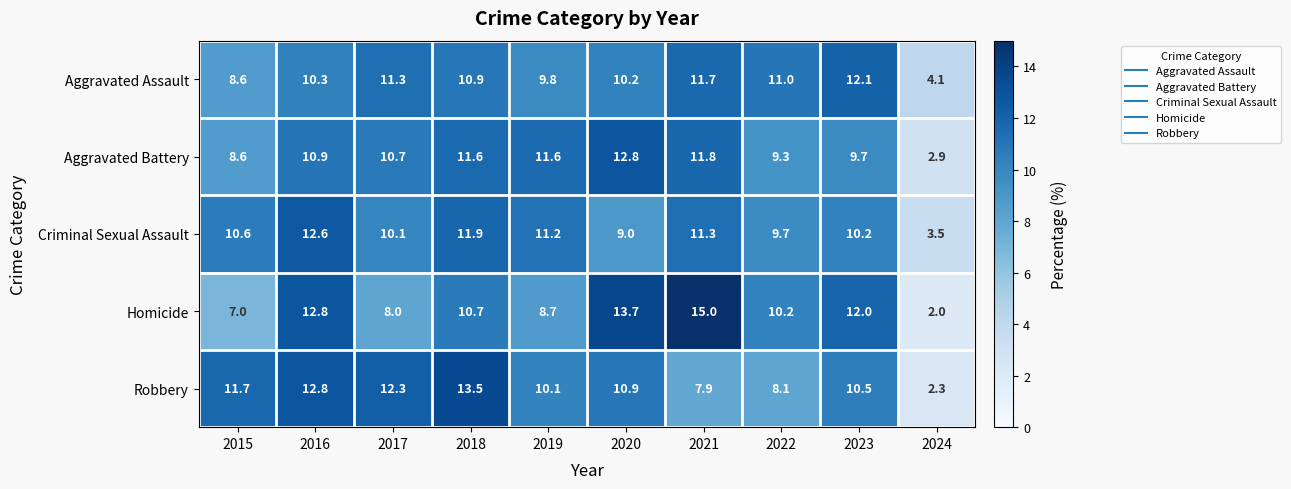

How many values in the Aggravated Battery series exceed 10?

6